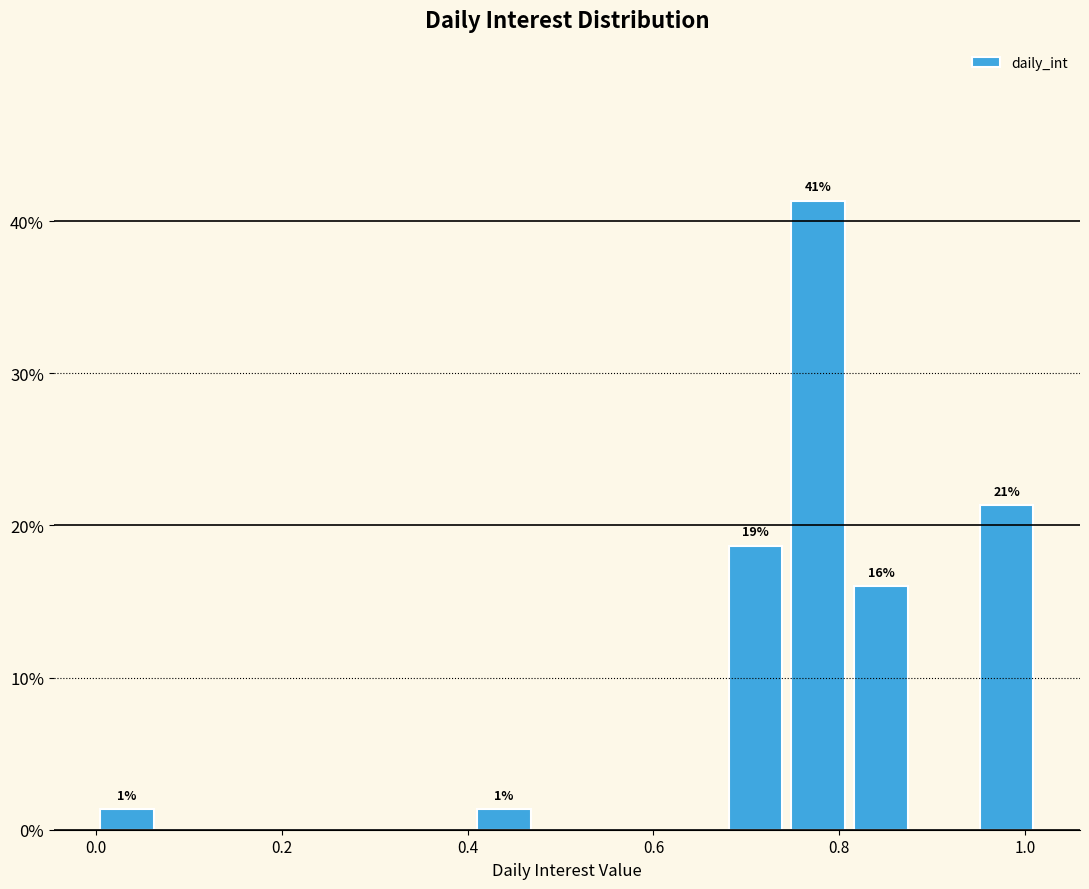

Read against the x-axis, roughly where is the centre of the tallest bar?

0.78